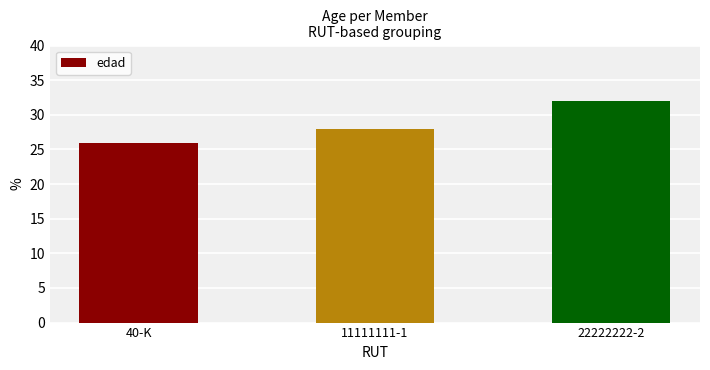

Which category has the lowest value across all series?

40-K